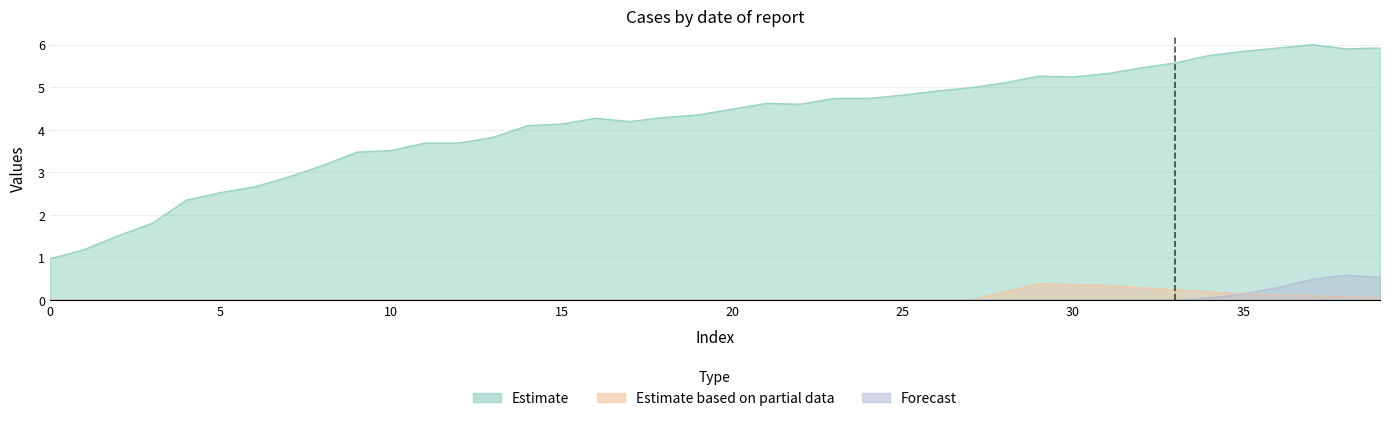

What is the difference between the second highest and minimum values in the Forecast series?

0.5